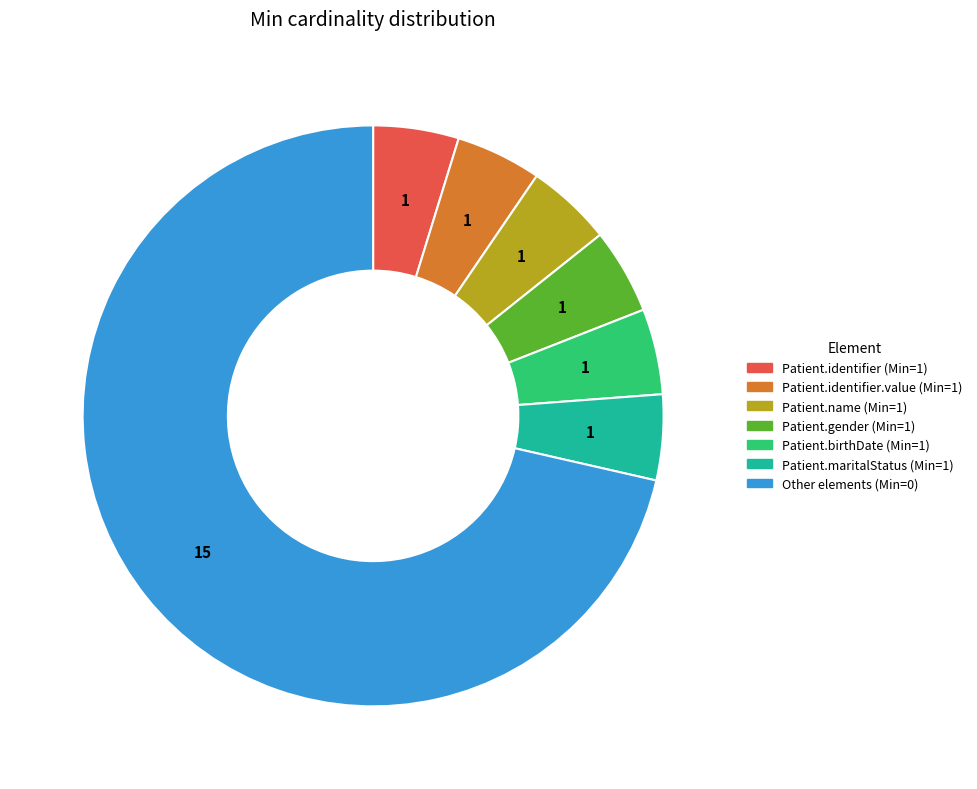

Does Patient.birthDate (Min=1) account for over 50% of the chart?

No